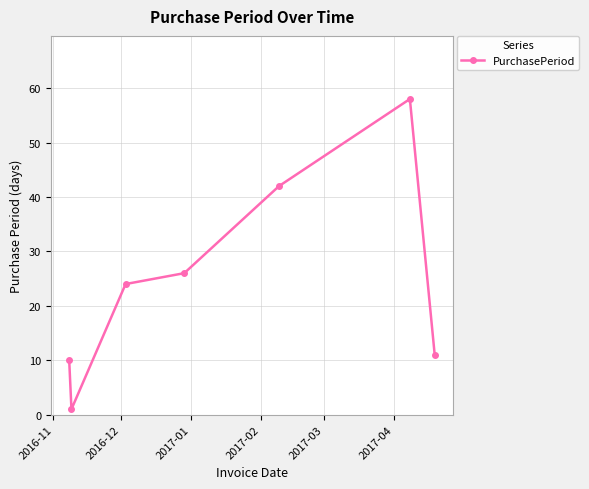

What is the value of the 7th point from the left?

11